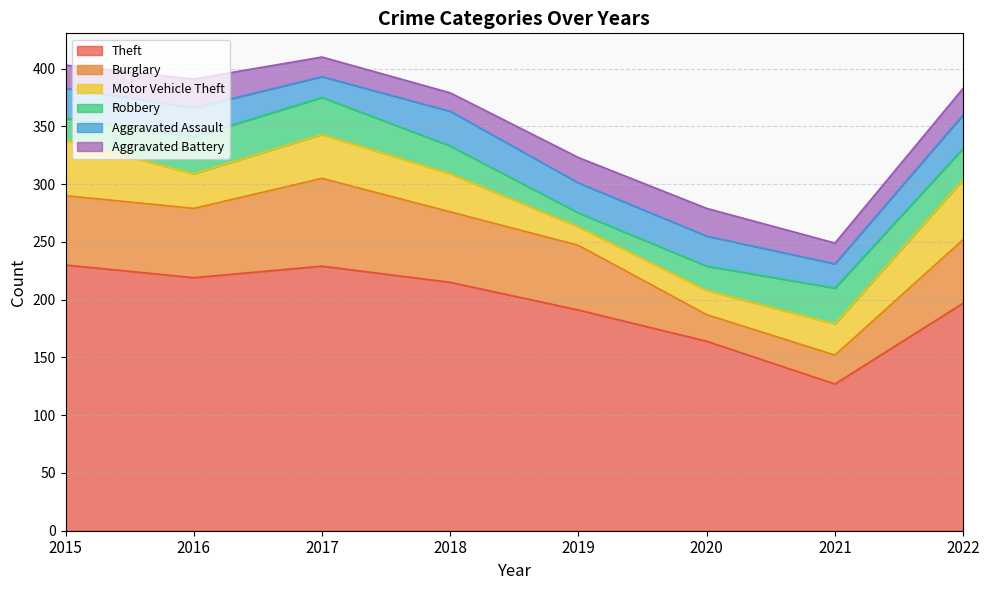

Which label corresponds to the smallest value in the chart?

2019